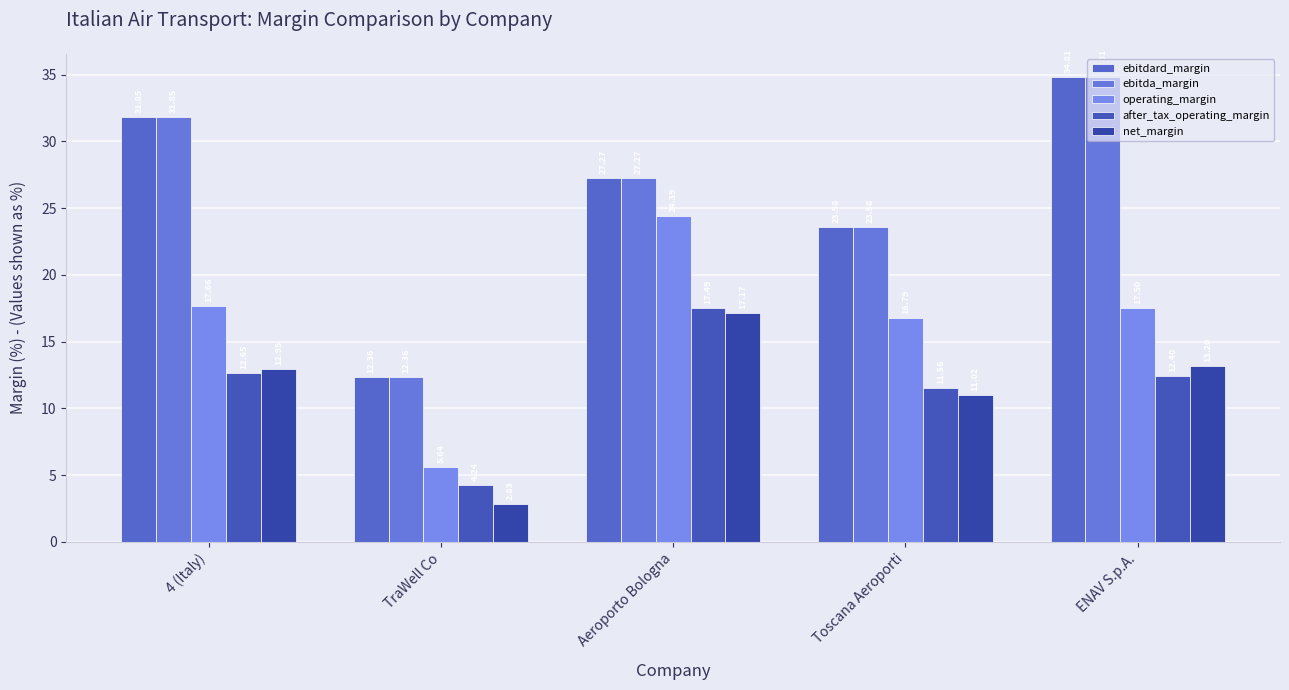

Reading right to left, transcribe all the data shown in this chart.

ebitdard_margin: ENAV S.p.A.=34.8	Toscana Aeroporti=23.6	Aeroporto Bologna=27.3	TraWell Co=12.4	4 (Italy)=31.9
ebitda_margin: ENAV S.p.A.=34.8	Toscana Aeroporti=23.6	Aeroporto Bologna=27.3	TraWell Co=12.4	4 (Italy)=31.9
operating_margin: ENAV S.p.A.=17.5	Toscana Aeroporti=16.8	Aeroporto Bologna=24.4	TraWell Co=5.6	4 (Italy)=17.7
after_tax_operating_margin: ENAV S.p.A.=12.4	Toscana Aeroporti=11.6	Aeroporto Bologna=17.5	TraWell Co=4.2	4 (Italy)=12.7
net_margin: ENAV S.p.A.=13.2	Toscana Aeroporti=11.0	Aeroporto Bologna=17.2	TraWell Co=2.8	4 (Italy)=13.0